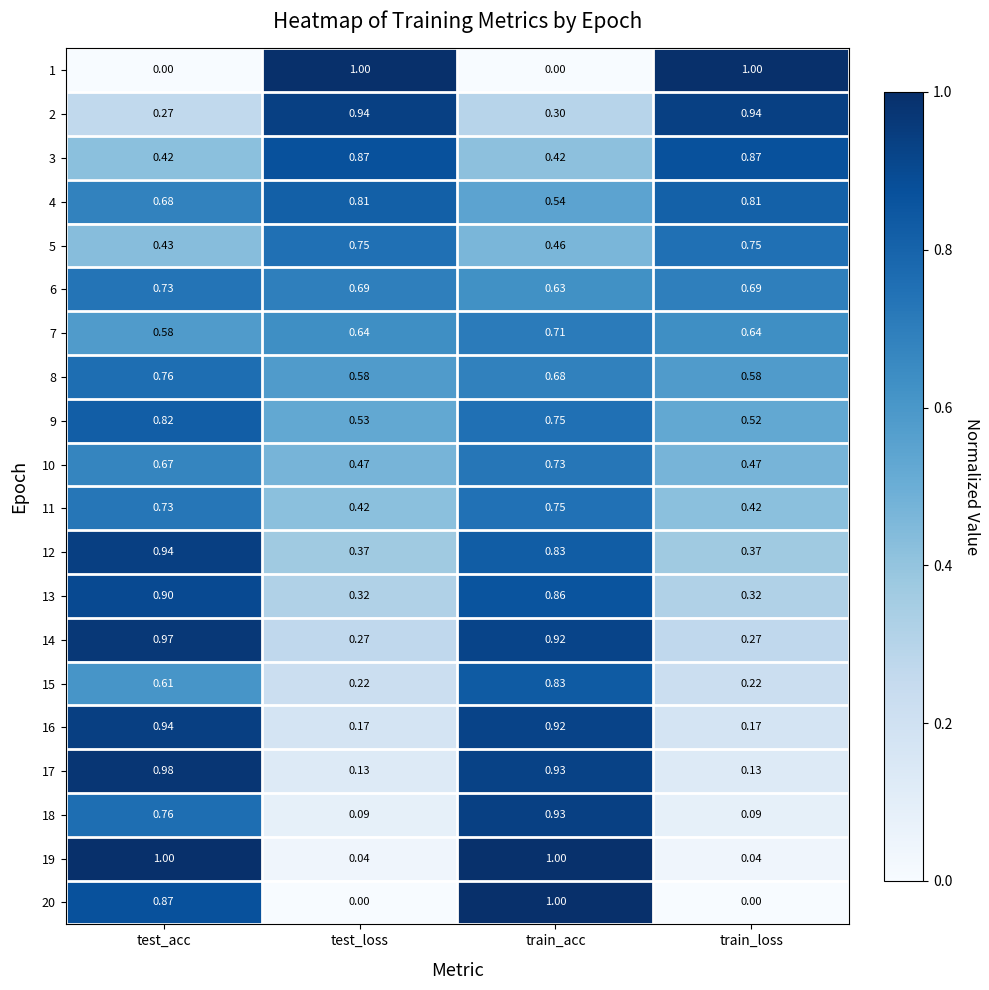

Which series has the largest total across all categories?

4